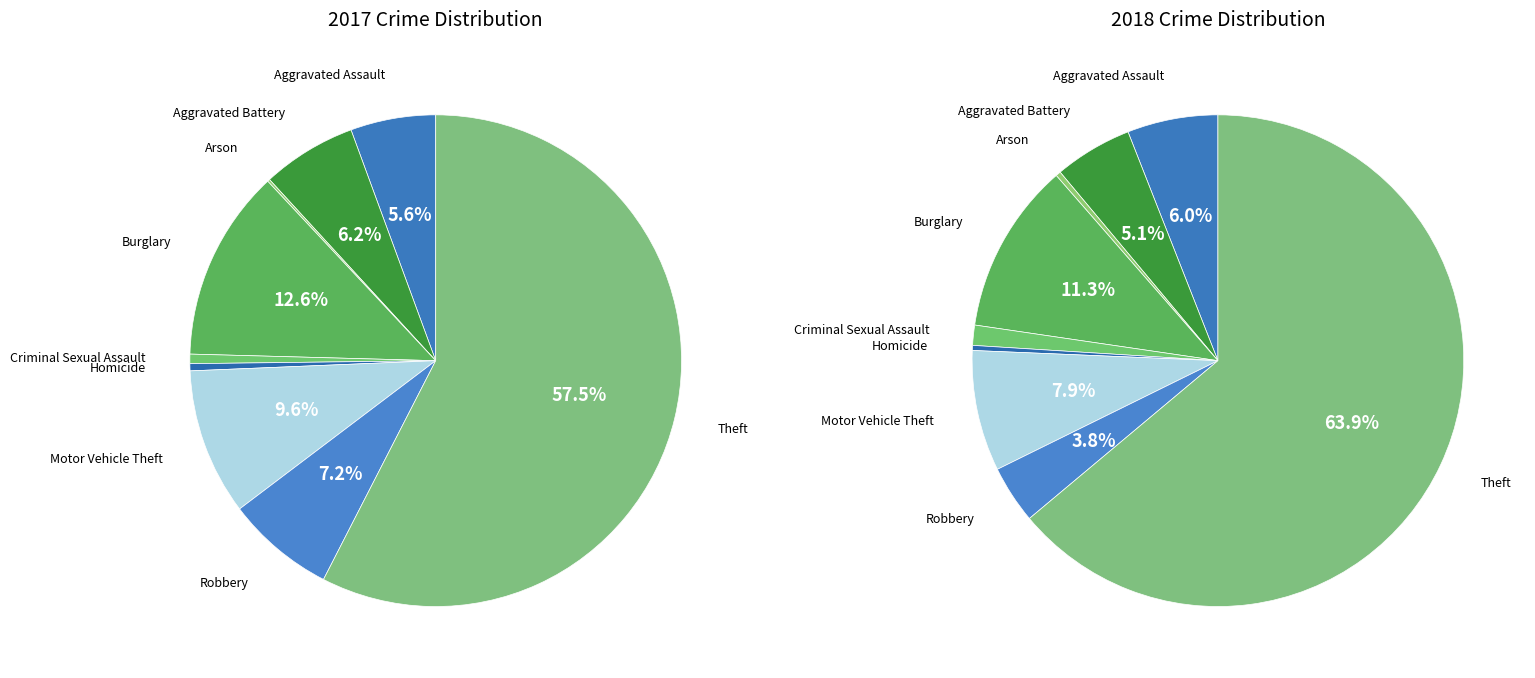

Does Theft account for over 50% of the chart?

Yes